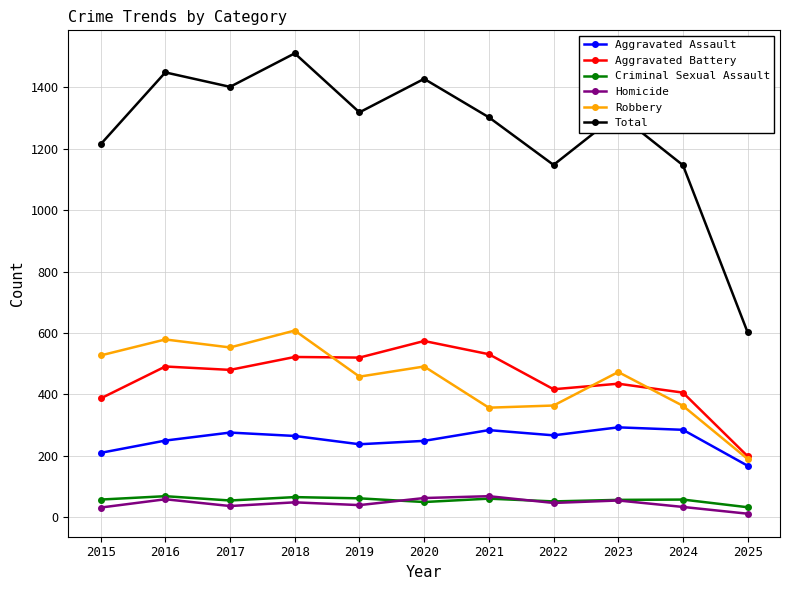

True or false: Aggravated Battery has more than 0 interior local peaks.

True